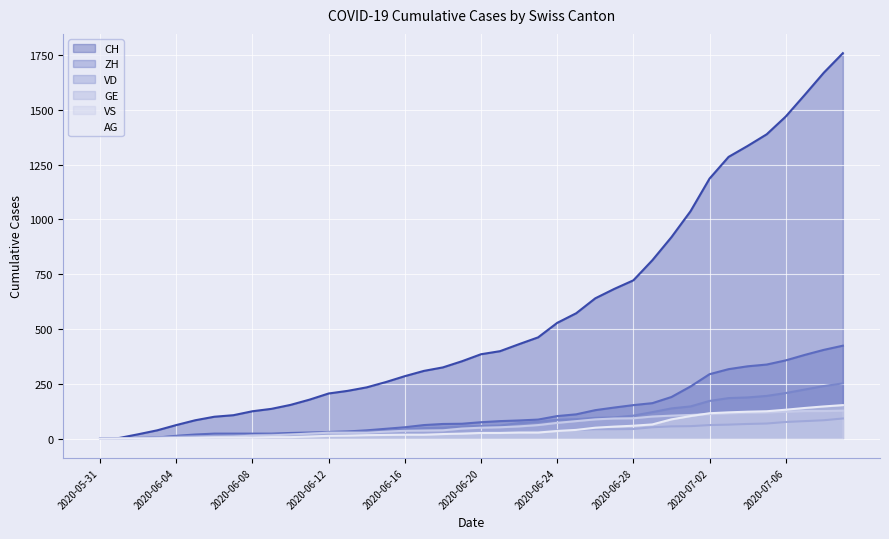

How many values in ZH are above zero?

38